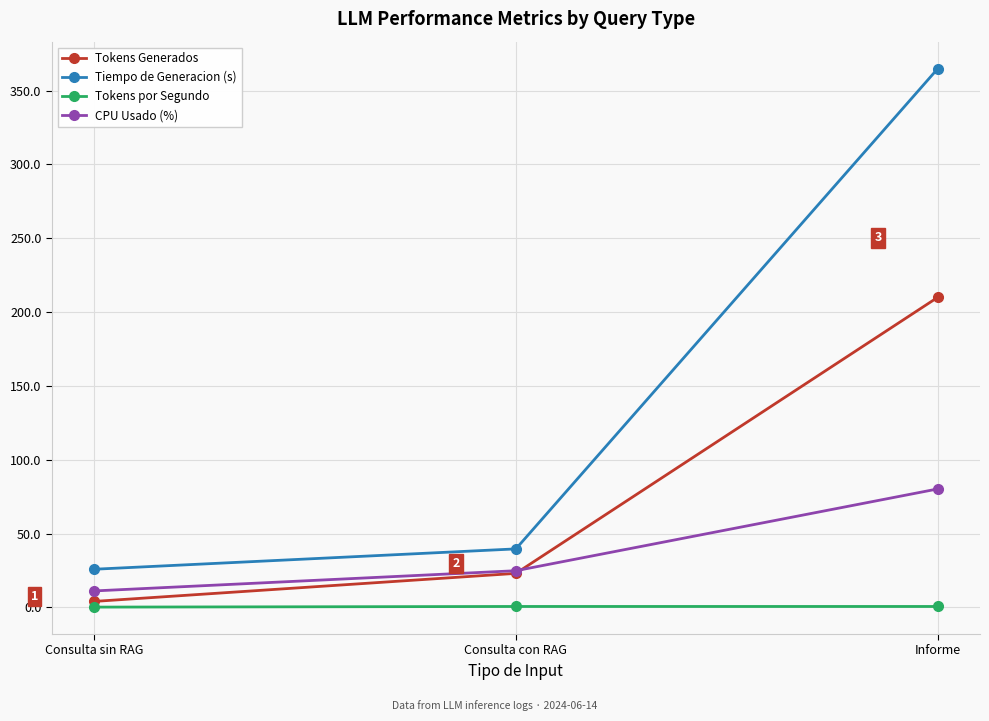

Does the chart display data point markers on the line(s)?

Yes